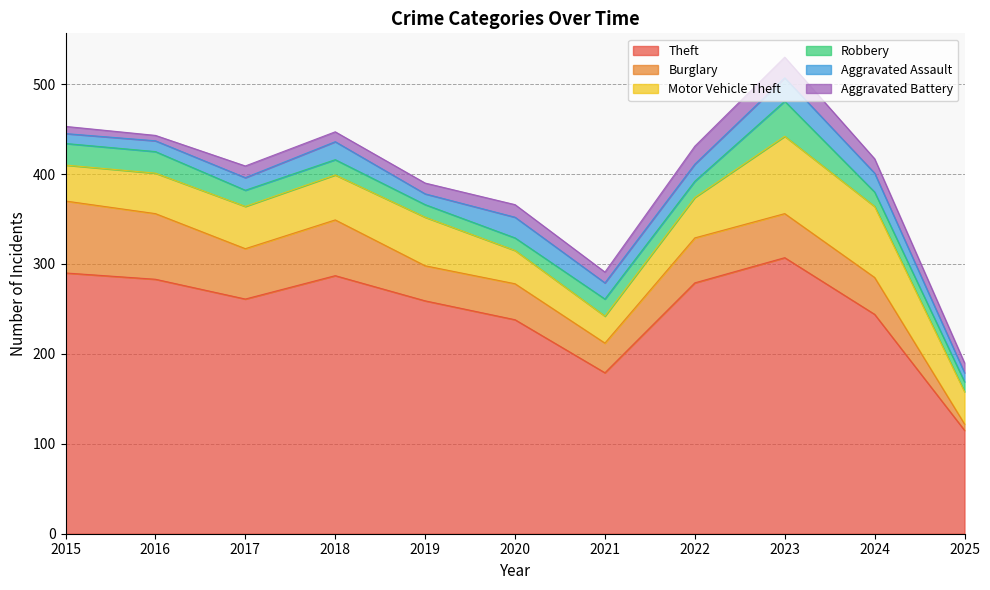

Where is the first local minimum for Aggravated Assault?

2019